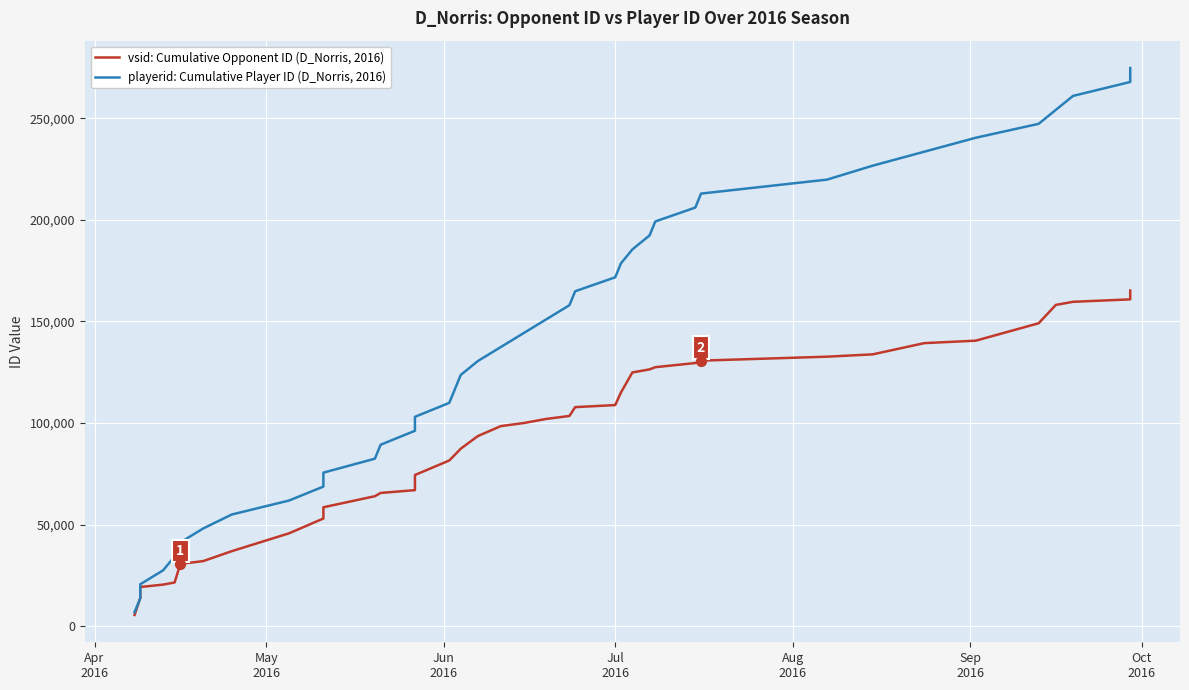

Which series contains the highest Y value?

playerid: Cumulative Player ID (D_Norris, 2016)